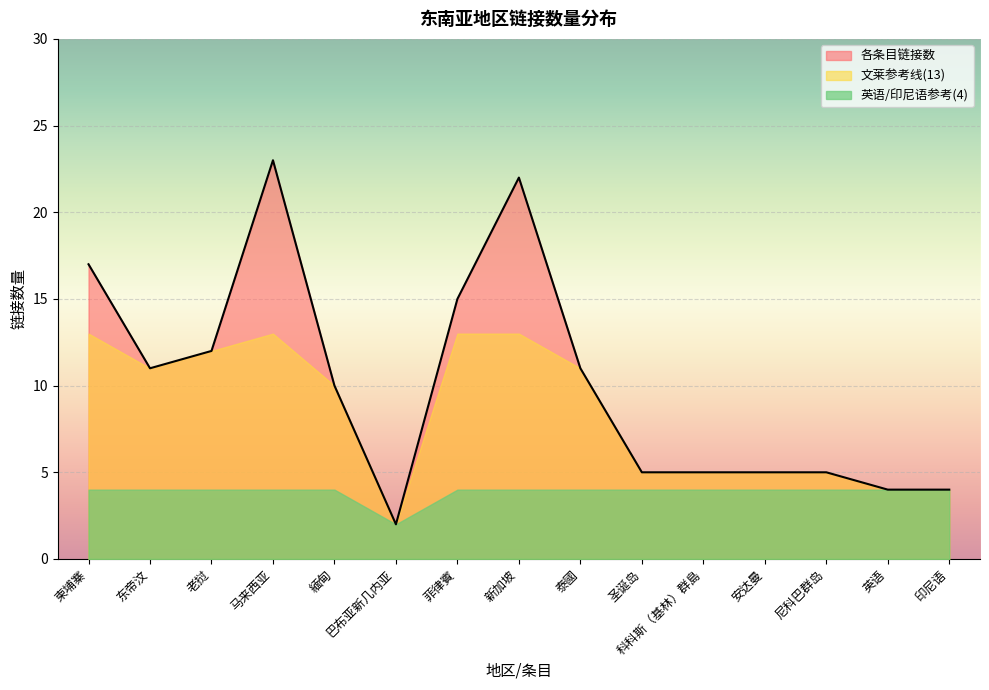

Which category has the lowest value in the 各条目链接数 series?

巴布亚新几内亚